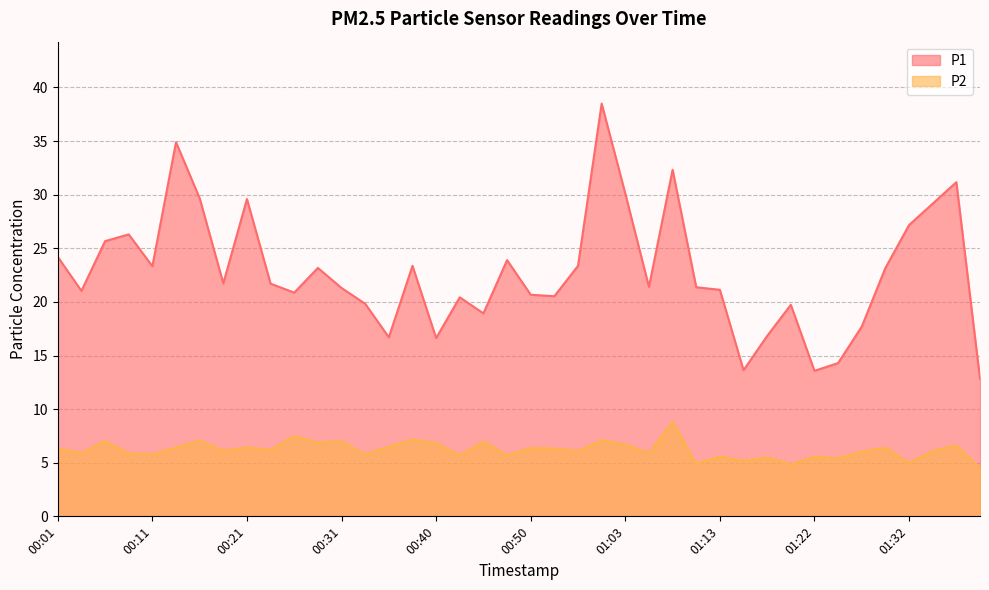

The value of P1 at 00:01 is 24.2. True or false?

True